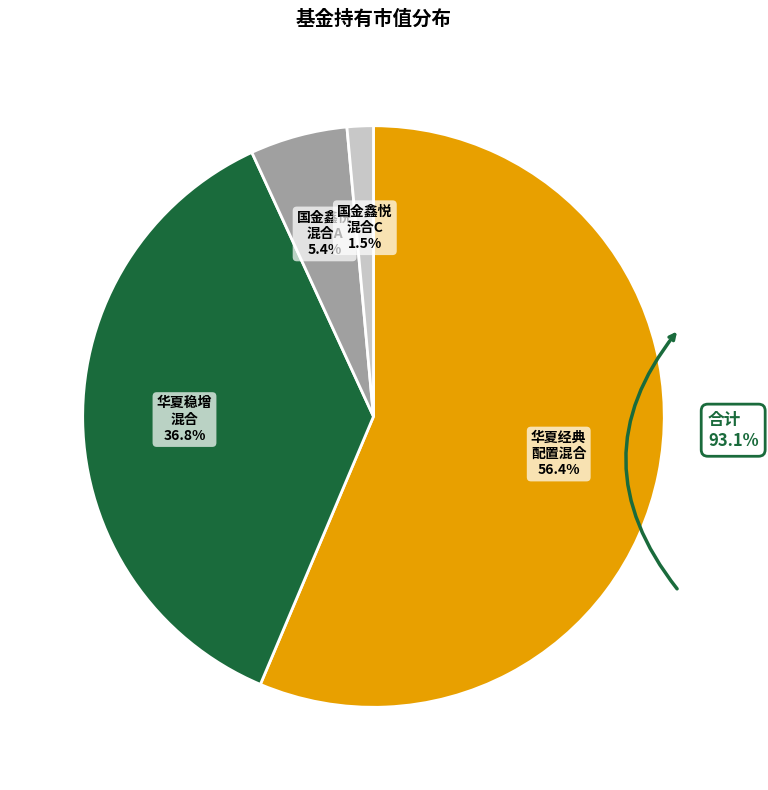

Combined, do 华夏稳增混合 and 国金鑫悦经济新动能混合C account for over 50%?

No